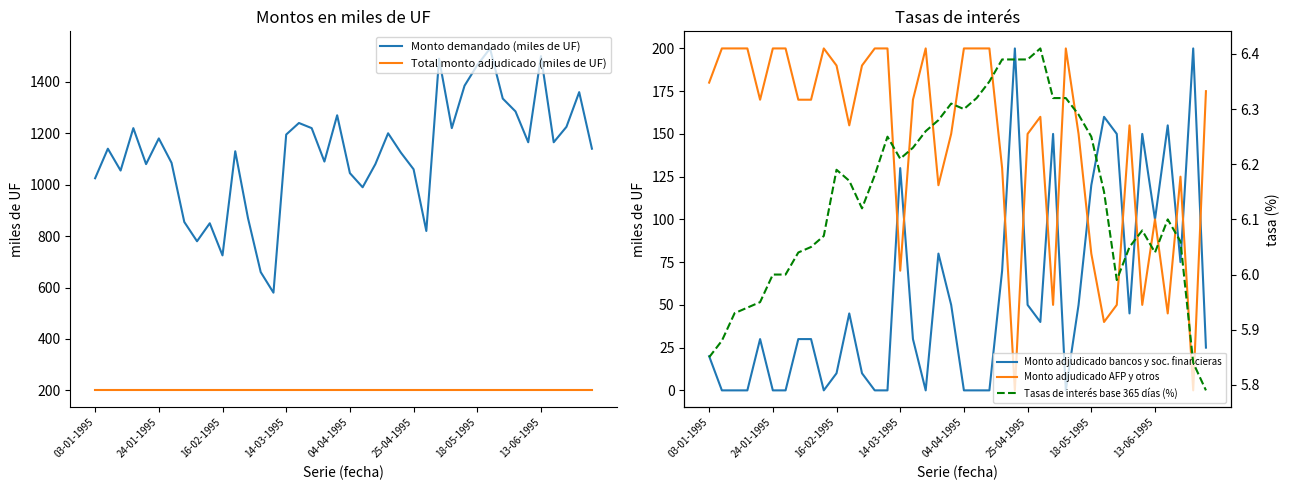

What position from the right is 23?

17